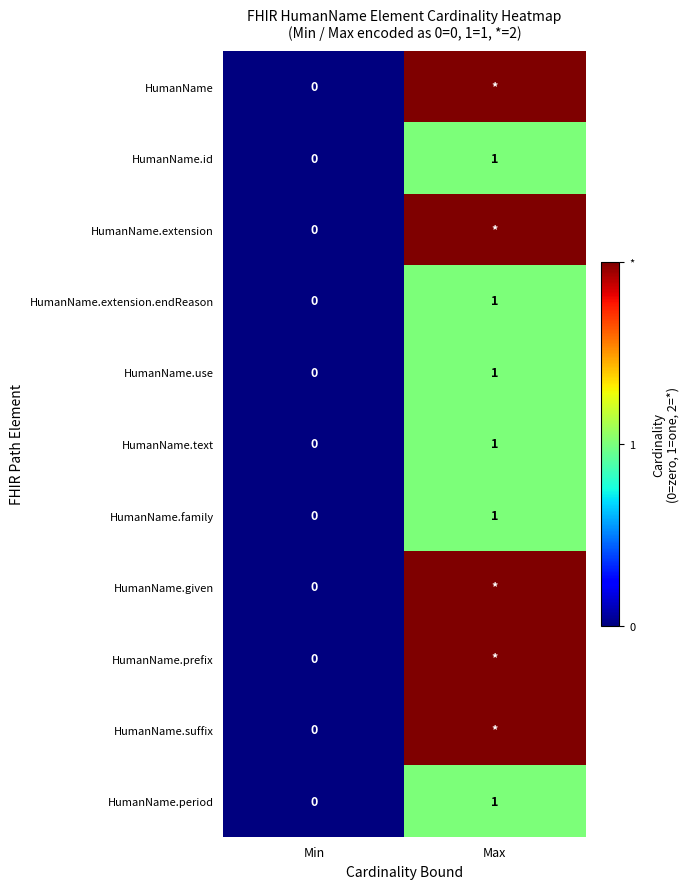

List the labels in order of HumanName.text value, smallest first.

Min, Max